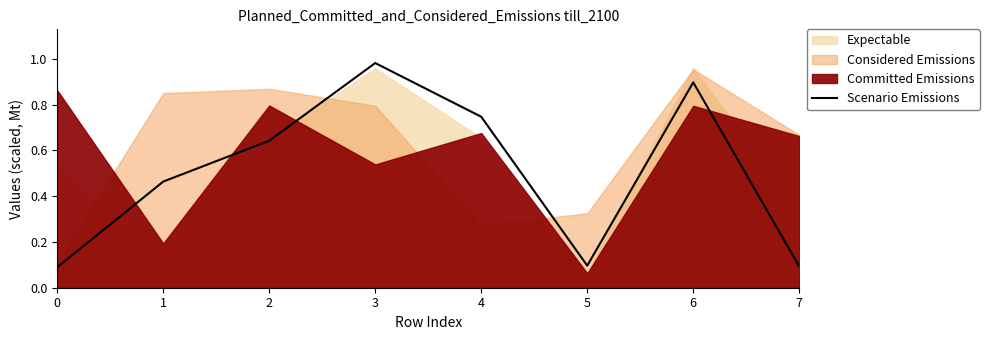

At which category does the chart reach its peak across all series?

3